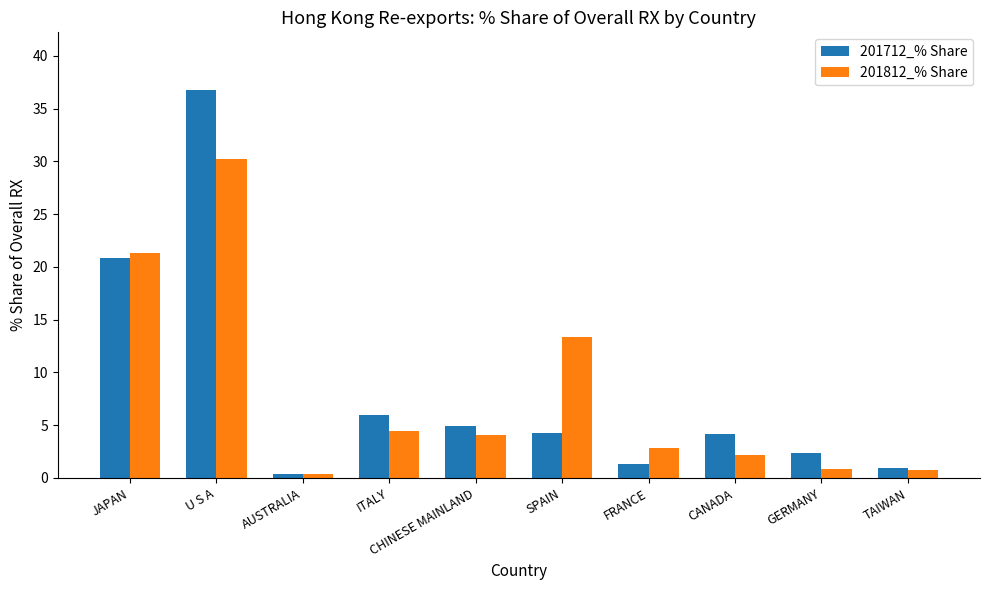

Reading left to right, transcribe all the data shown in this chart.

201712_% Share: 20.9	36.7	0.4	5.9	4.9	4.2	1.4	4.2	2.3	0.9
201812_% Share: 21.3	30.2	0.4	4.5	4.1	13.4	2.8	2.2	0.8	0.8